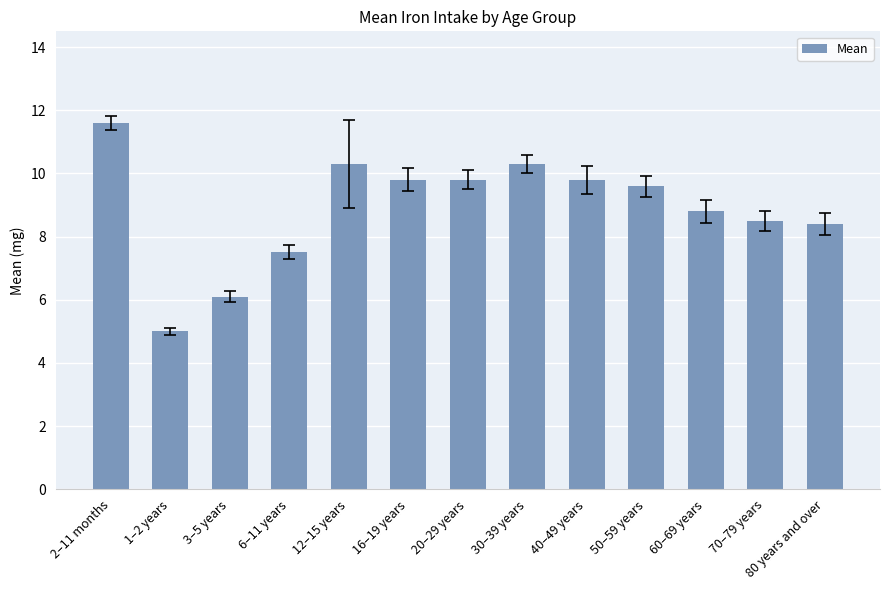

Does the chart contain any negative values?

No